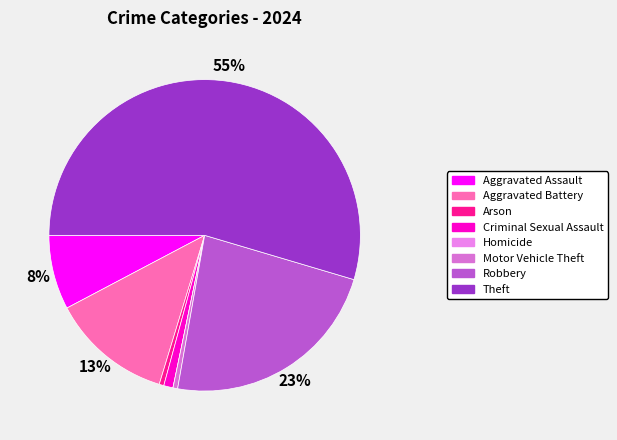

Between Theft and Arson, which is larger?

Theft